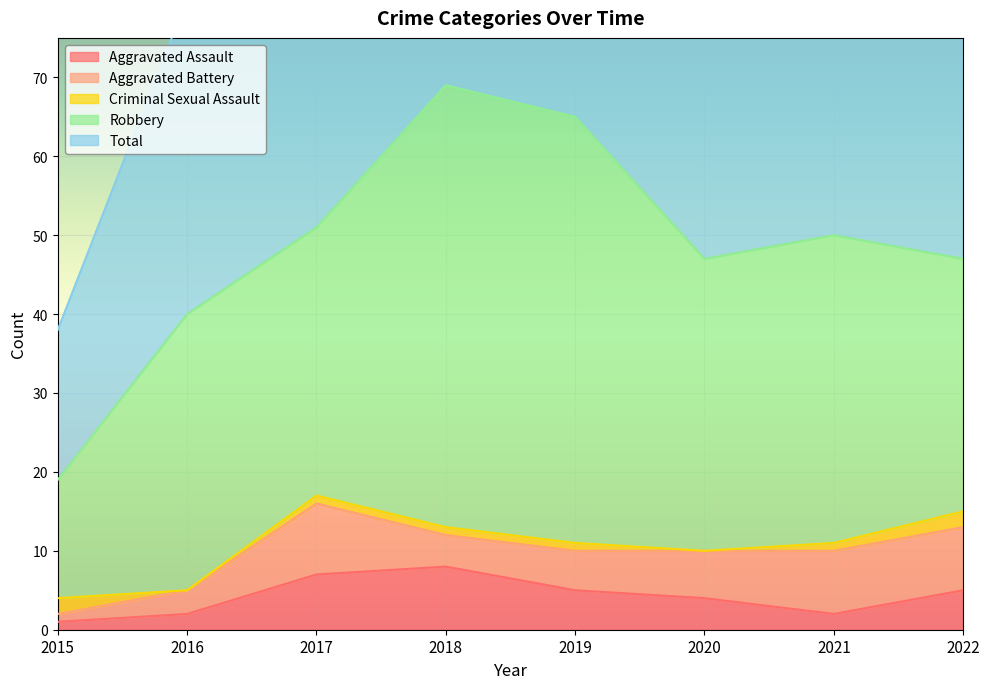

What is the difference between the highest and lowest values at 2015?

18